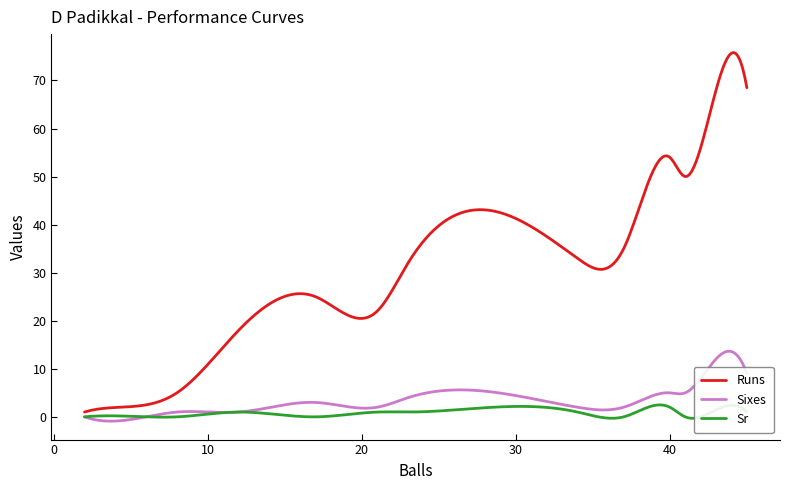

Which series has the largest range (max minus min)?

Runs